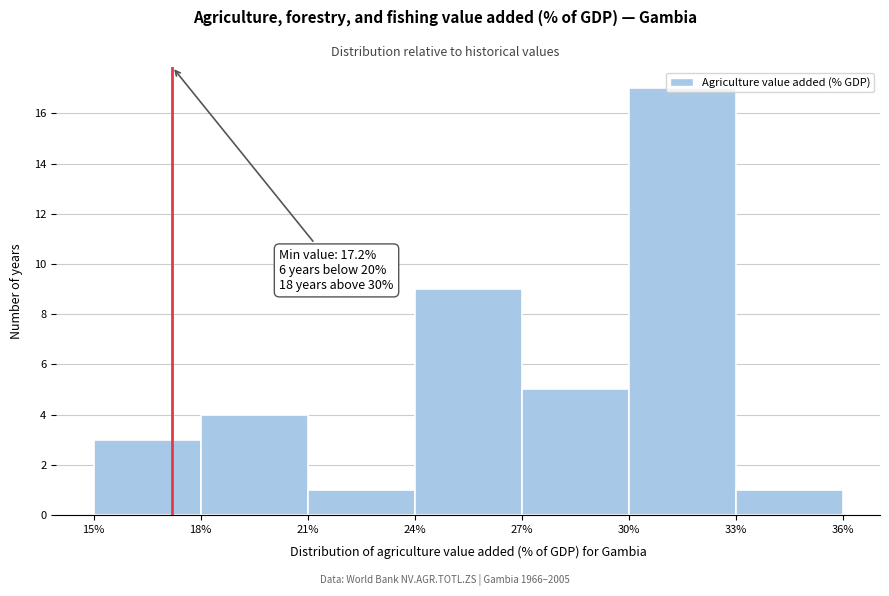

Which range on the x-axis has the tallest bar?

30% to 33%